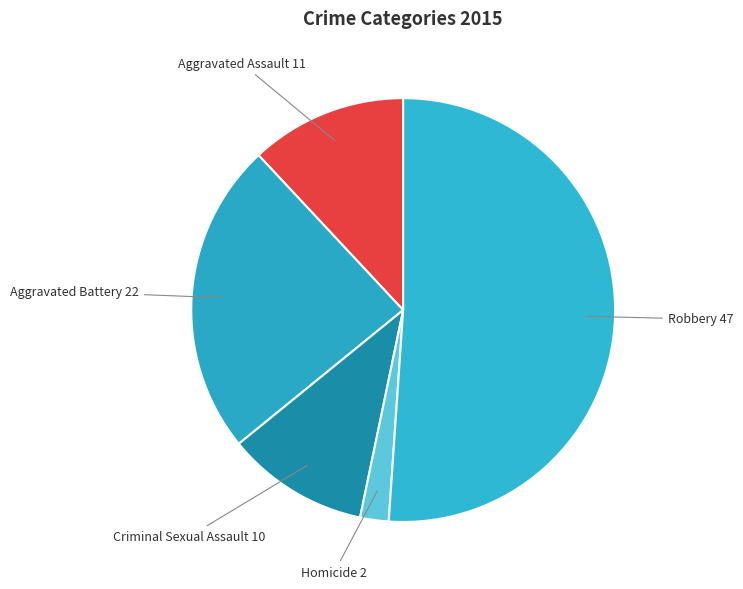

Combined, do Homicide and Aggravated Battery account for over 50%?

No